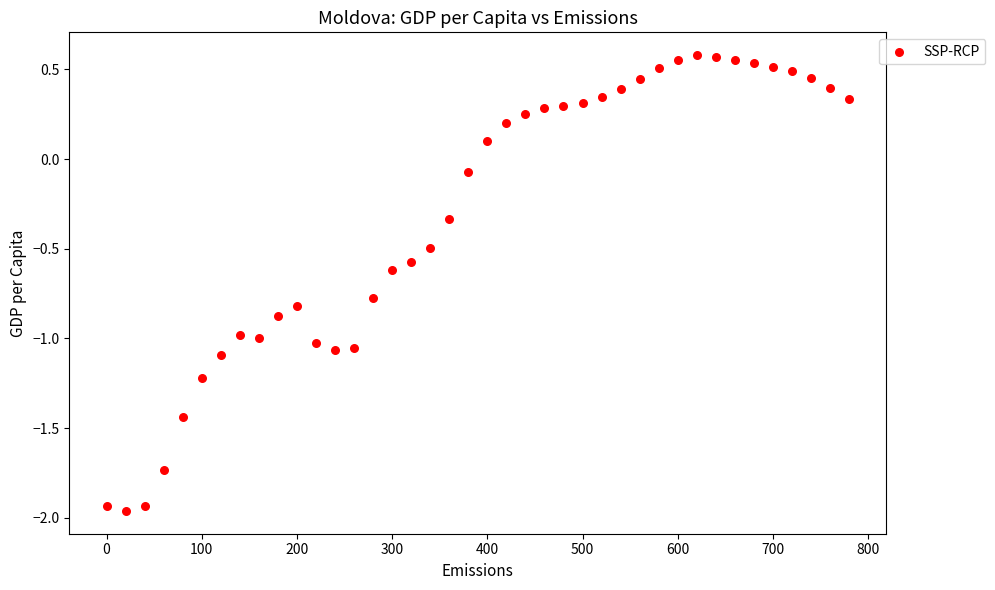

What is the range of X values (max minus min)?

780.0